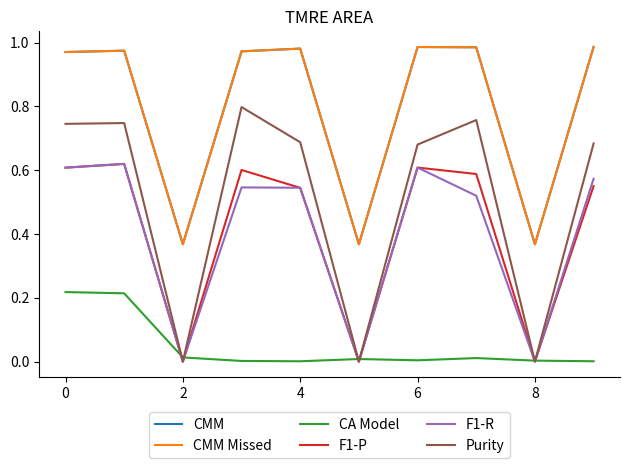

Which series has the largest total across all categories?

CMM